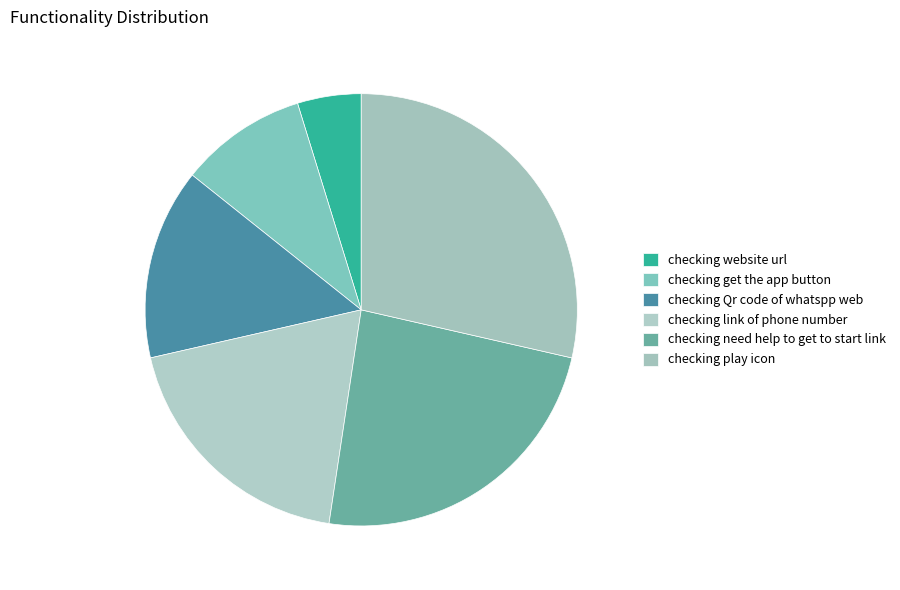

The checking play icon slice represents 42% of the pie. True or false?

False